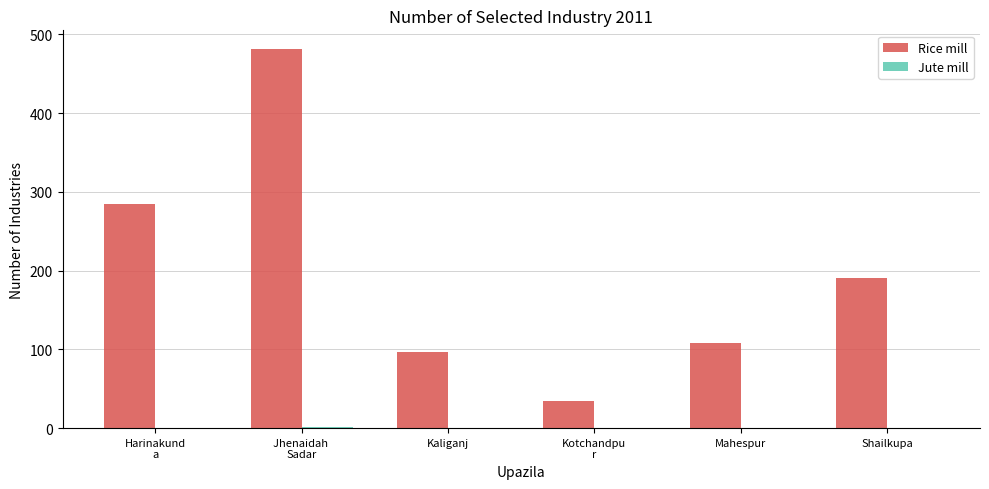

Read the Rice mill value at Shailkupa.

191